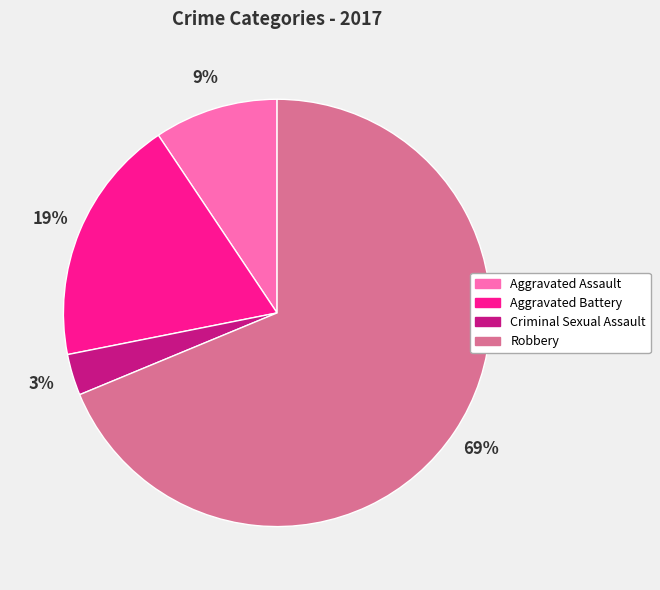

Is there a majority slice in this chart?

Yes